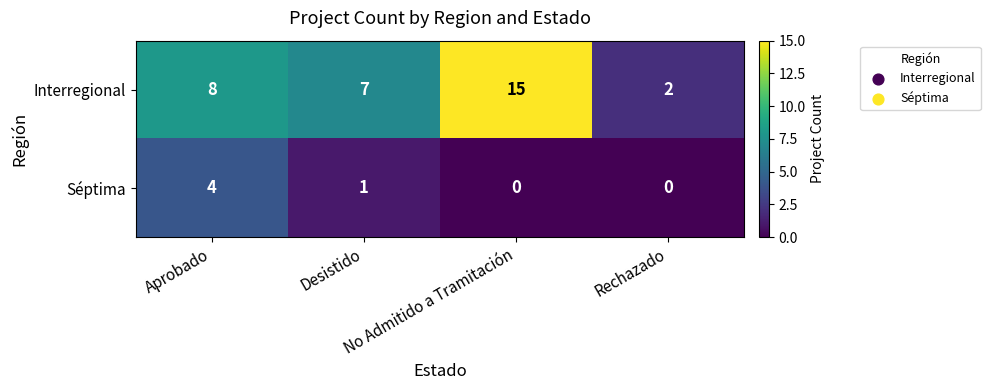

What is the difference between the maximum and second lowest values in the Séptima series?

4